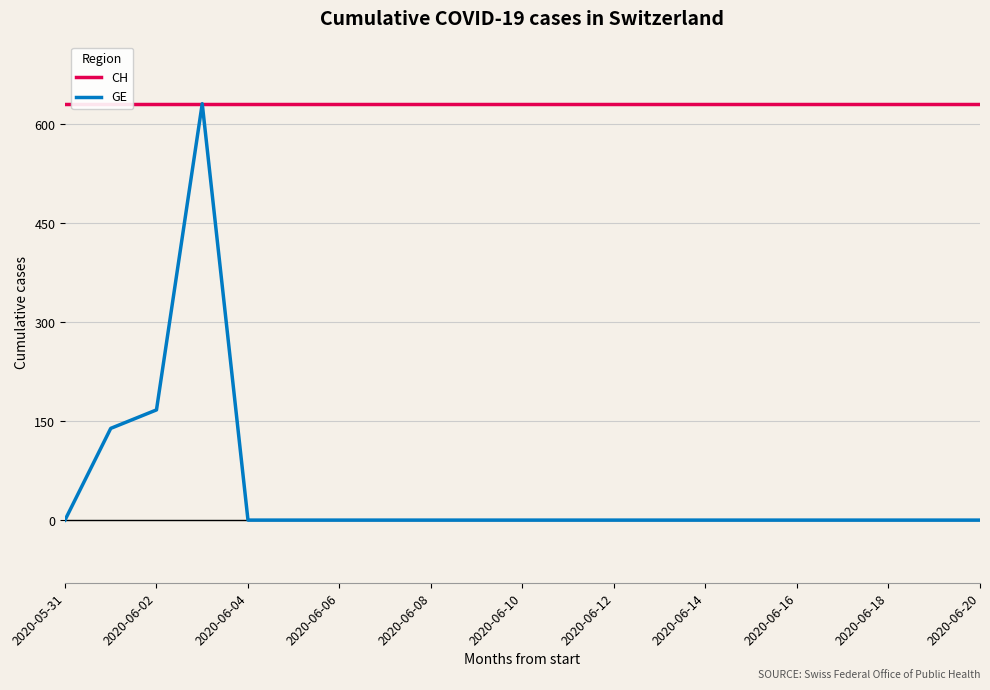

The GE series shows 0 at 2020-05-31. True or false?

True